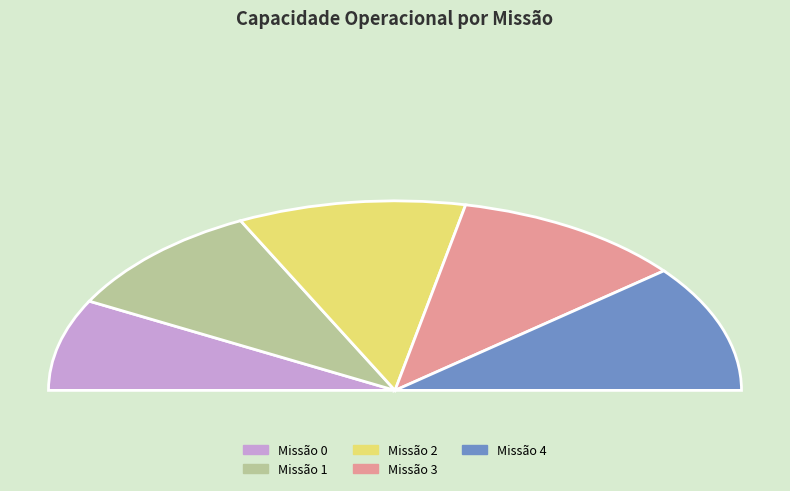

What is the change in value from 0 to 3?

+0.7